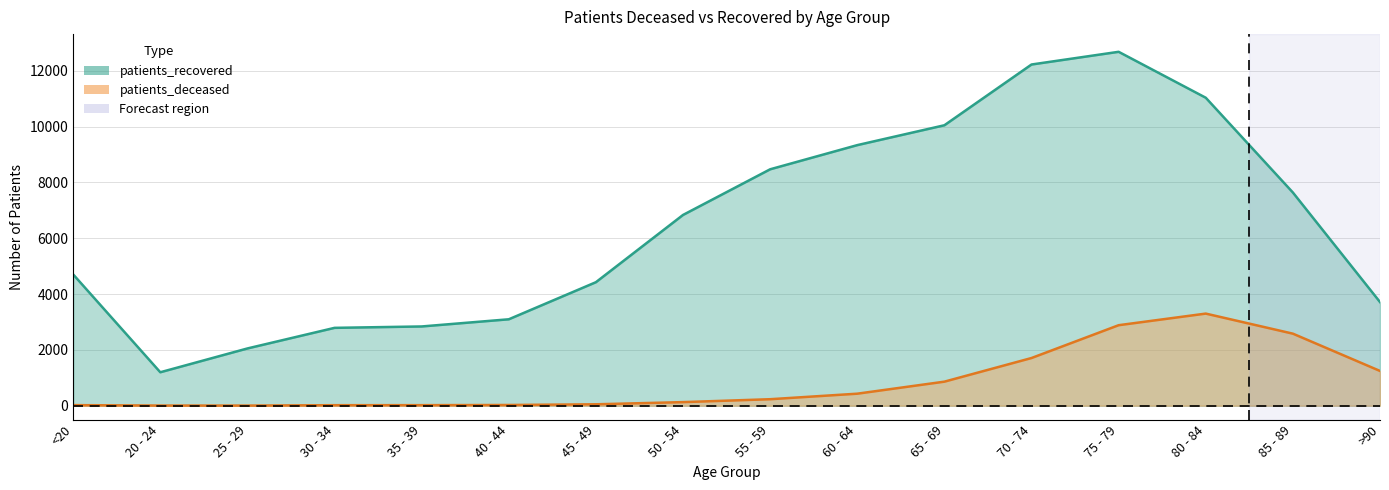

How many distinct data groups are displayed?

2